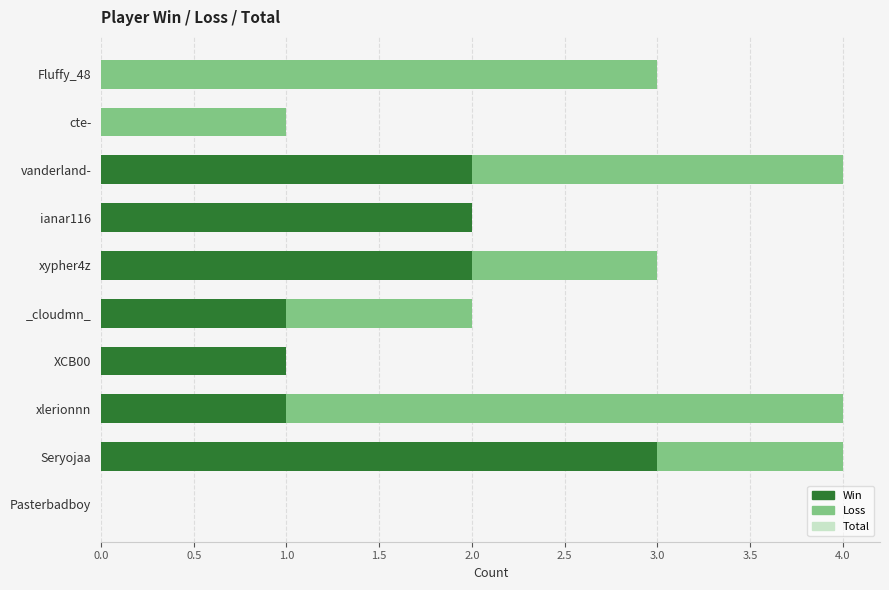

What is the total value across all series at xlerionnn?

9